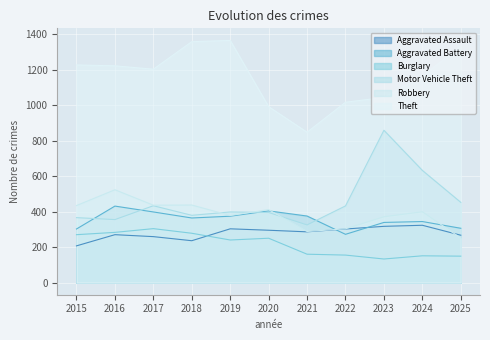

True or false: Motor Vehicle Theft and Theft intersect in this chart.

False